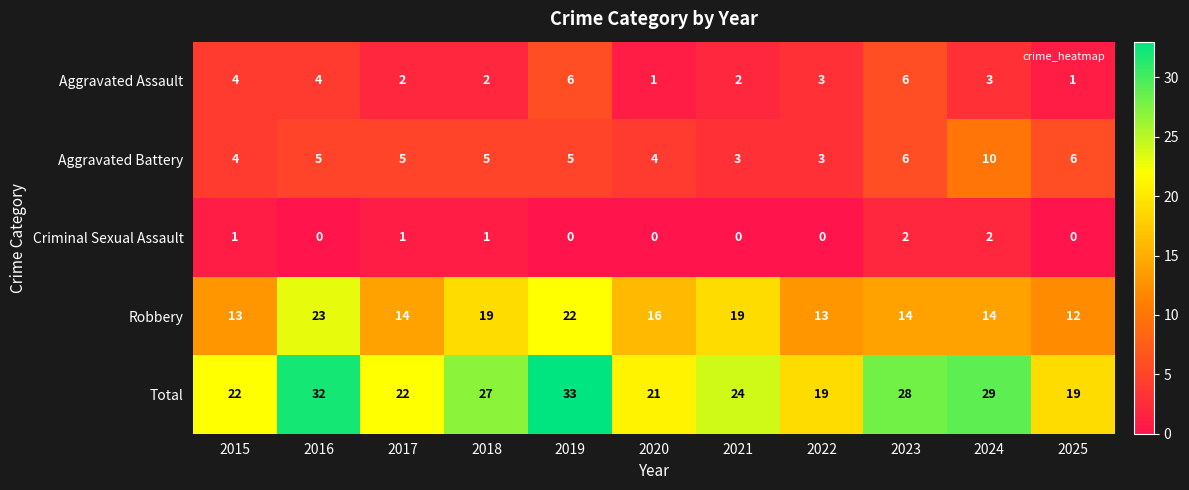

Rank the series at 2020 from highest to lowest value.

Total, Robbery, Aggravated Battery, Aggravated Assault, Criminal Sexual Assault